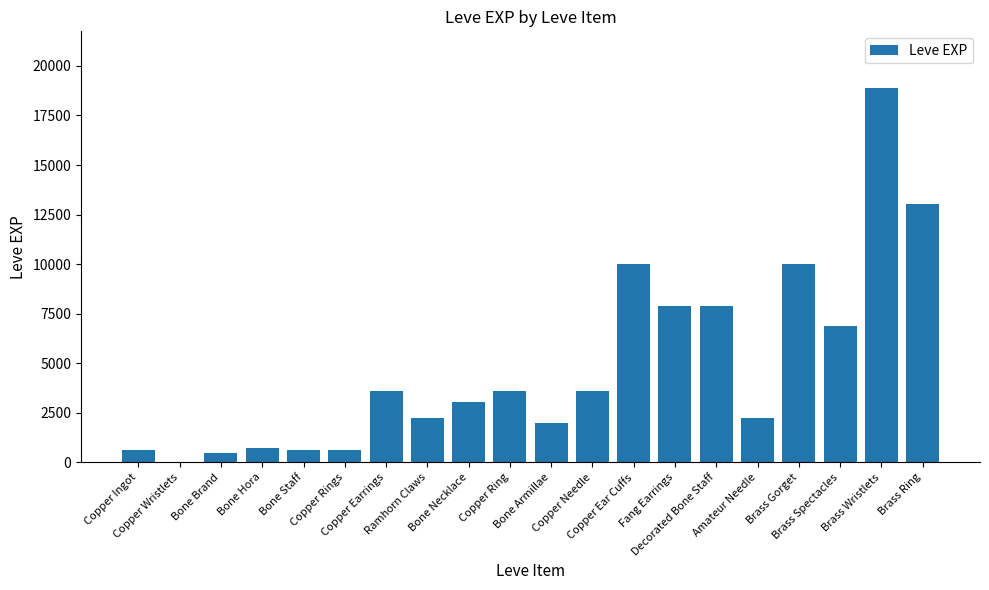

The value at Fang Earrings is 3033. True or false?

False